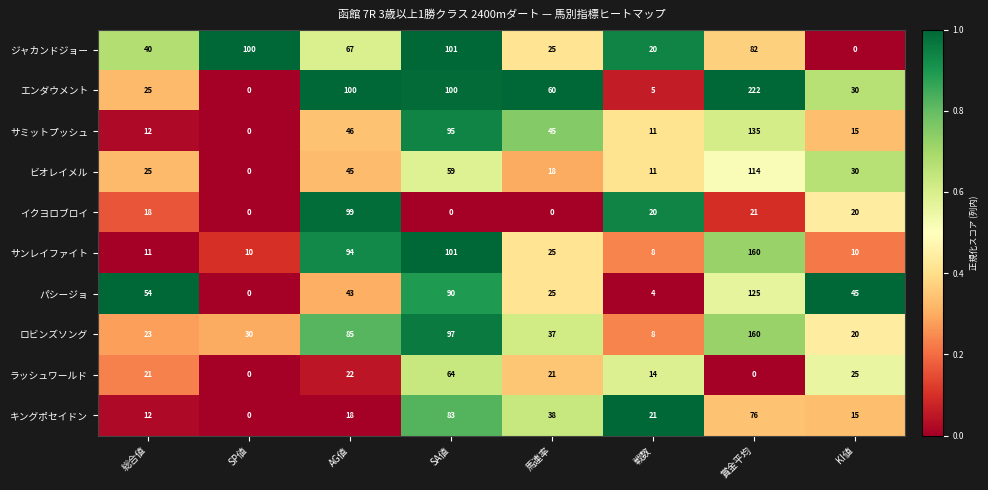

Where does the イクヨロブロイ series first go above 20?

AG値